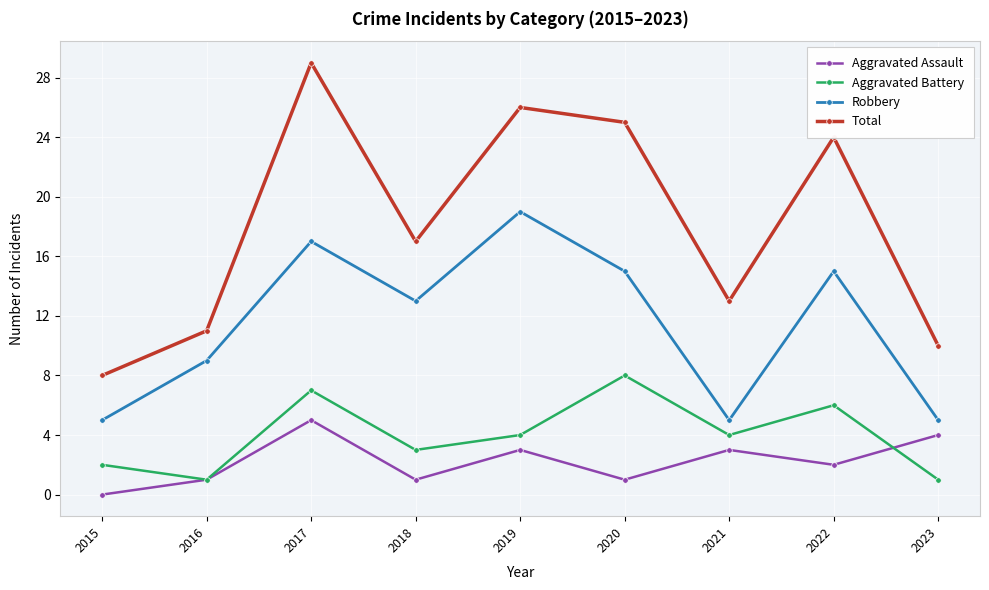

The Total series shows 24 at 2022. True or false?

True